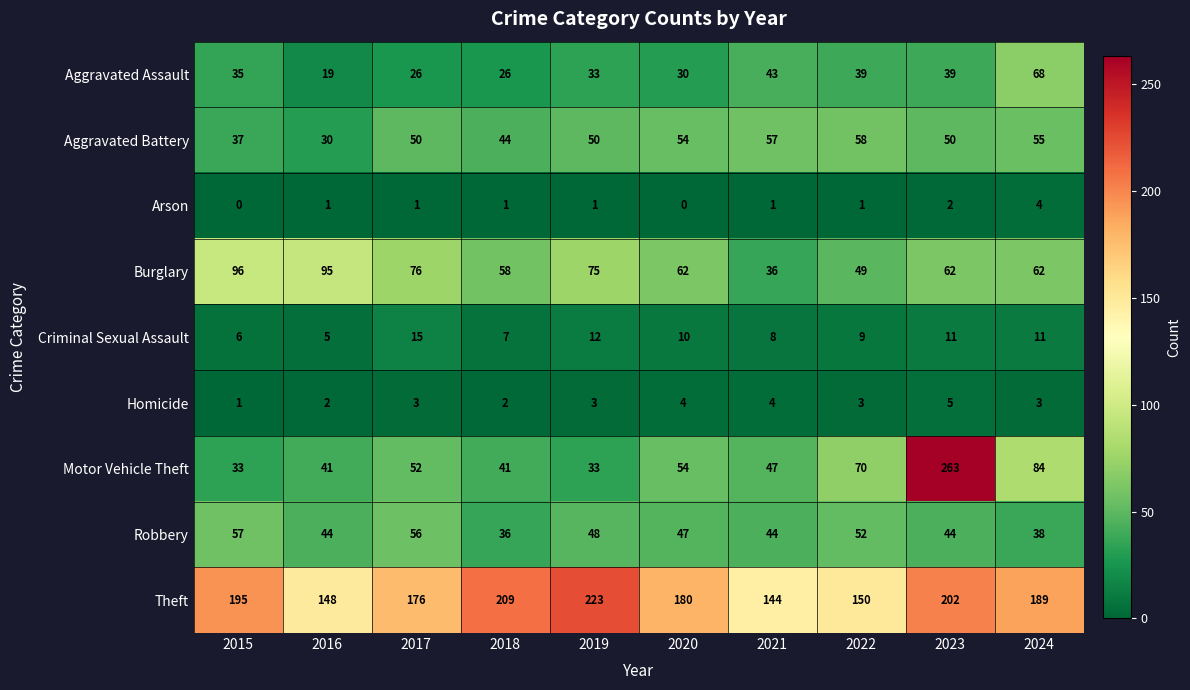

Is the value of Arson at 2021 greater than the value of Theft at 2024?

No